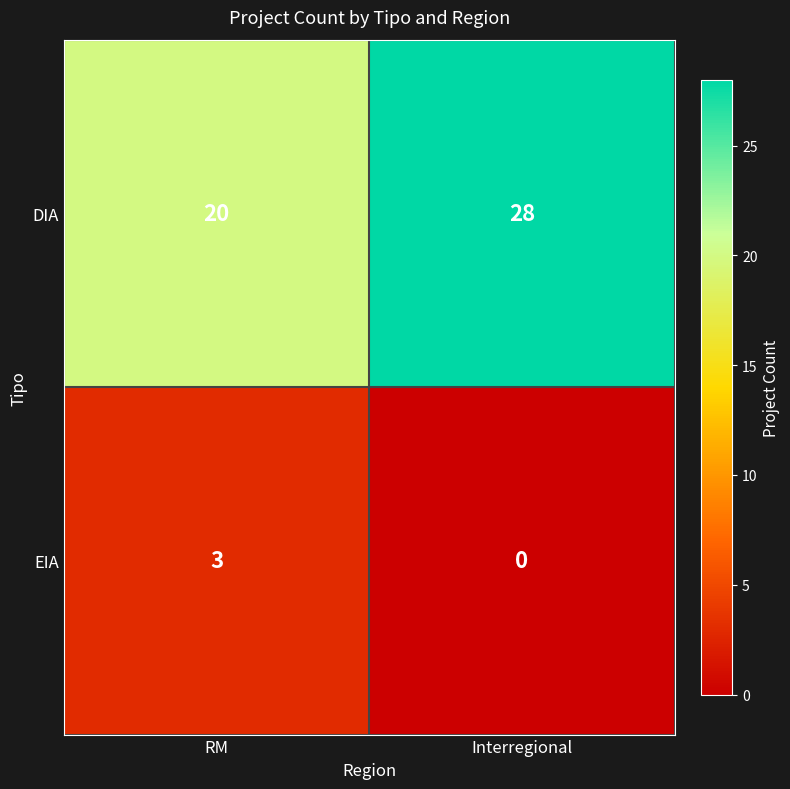

Rank the series by their average value, from highest to lowest.

DIA, EIA